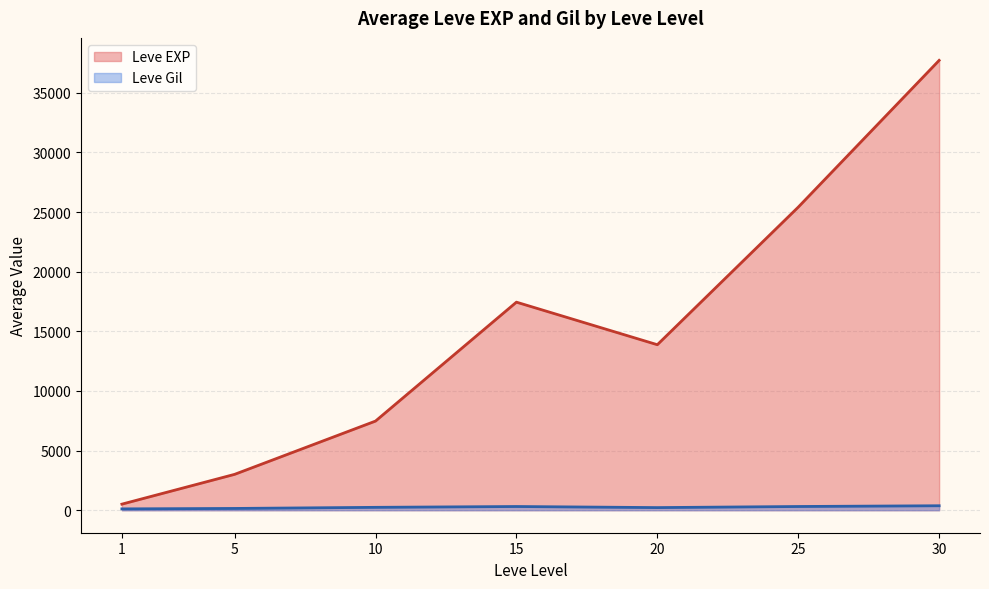

List the series in order of their overall mean, highest first.

Leve EXP, Leve Gil